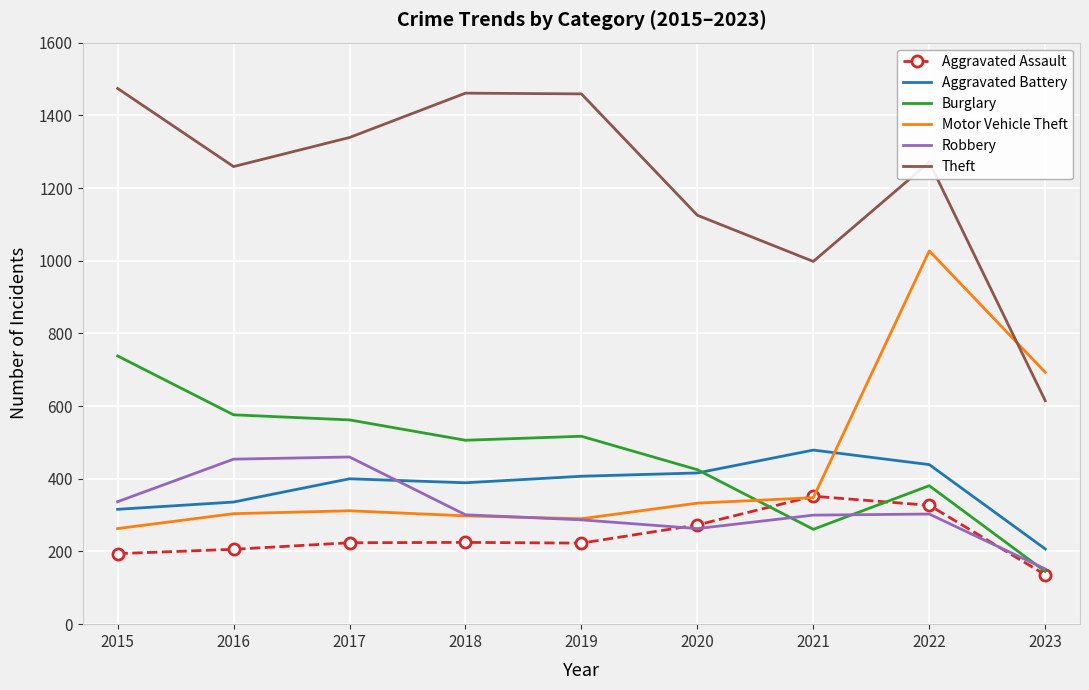

The Robbery series shows 94 at 2021. True or false?

False